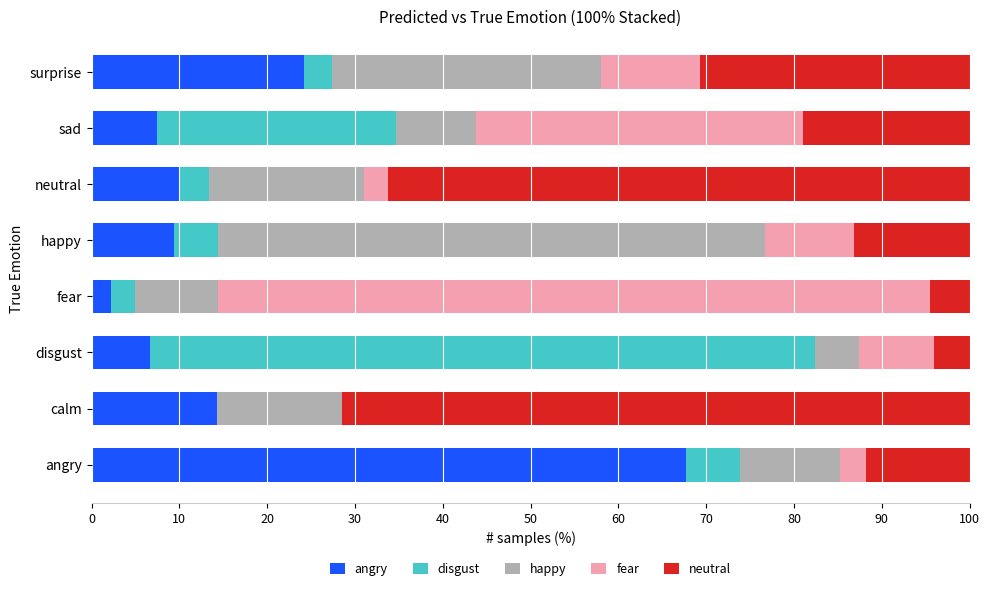

What is the total value across all series at surprise?

100.0